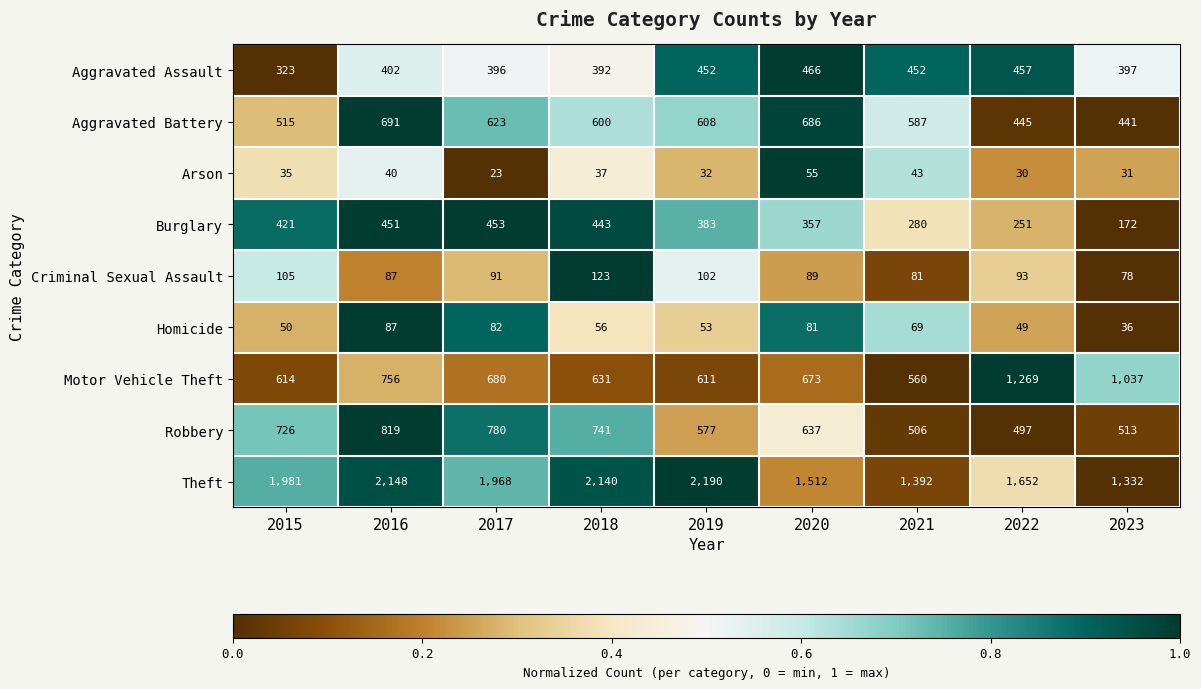

How many values in the Arson series are below 35?

4